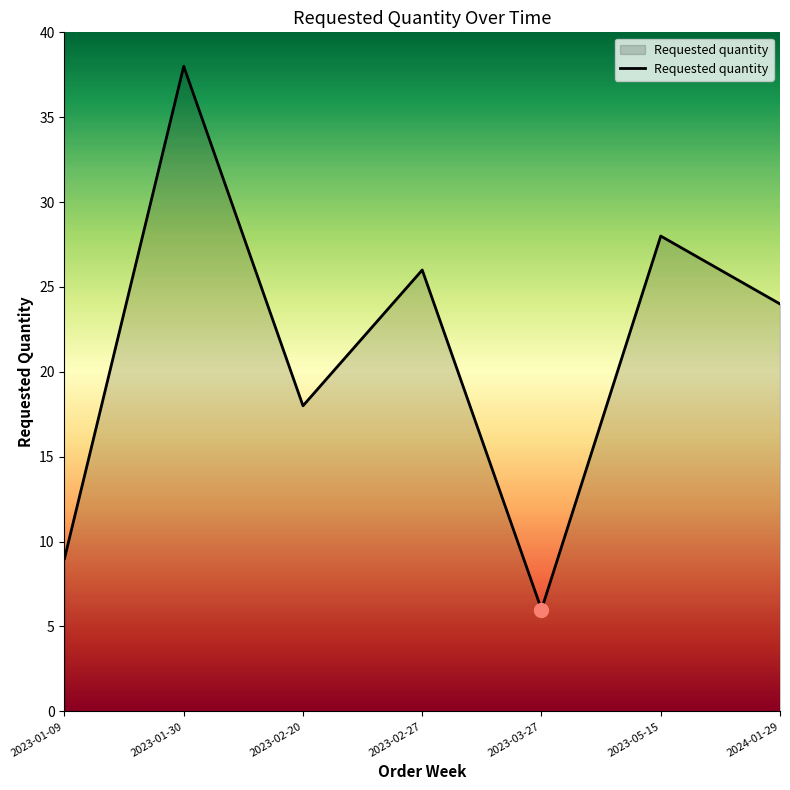

How many values are below 24?

3